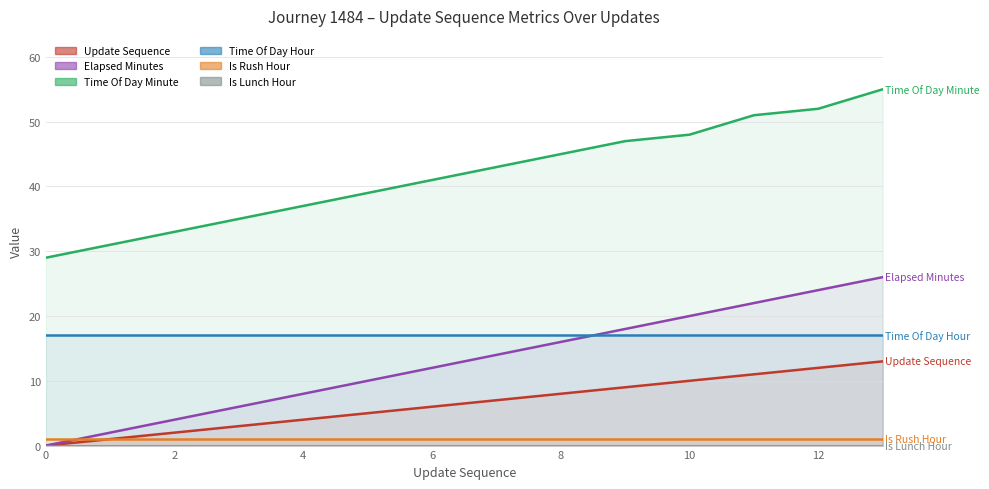

What is the highest value of the time_of_day_hour series?

17